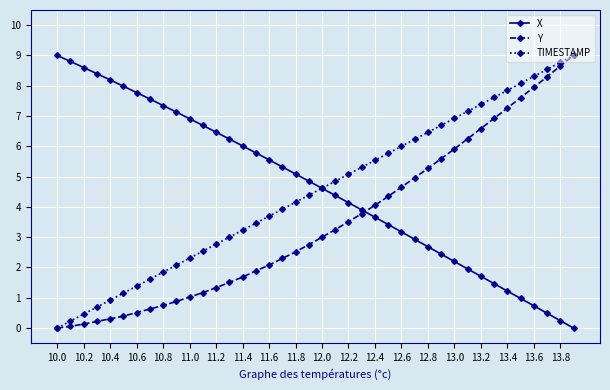

What is the value of the TIMESTAMP point at the 13th from the left?

2.8